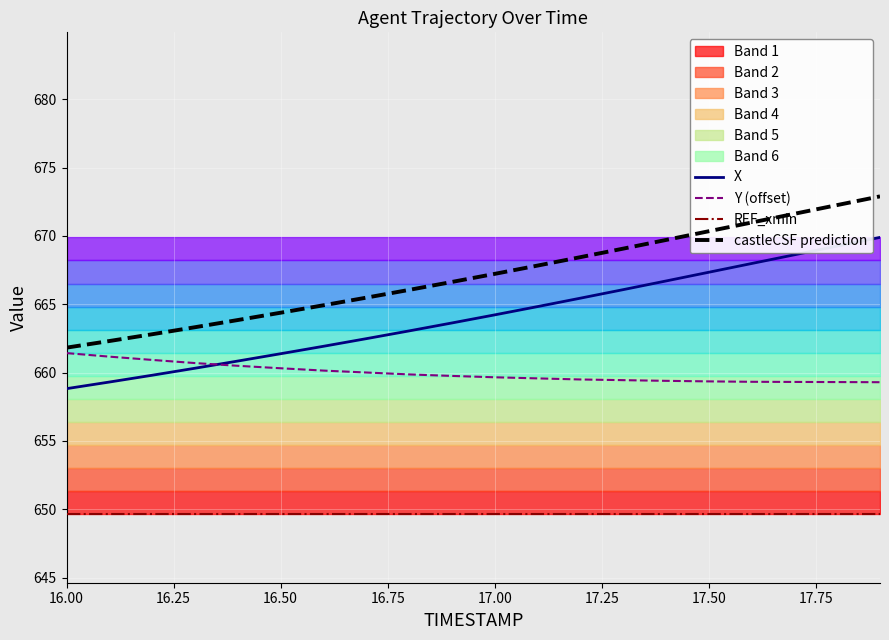

What is the highest value of the REF_xmin series?

649.6